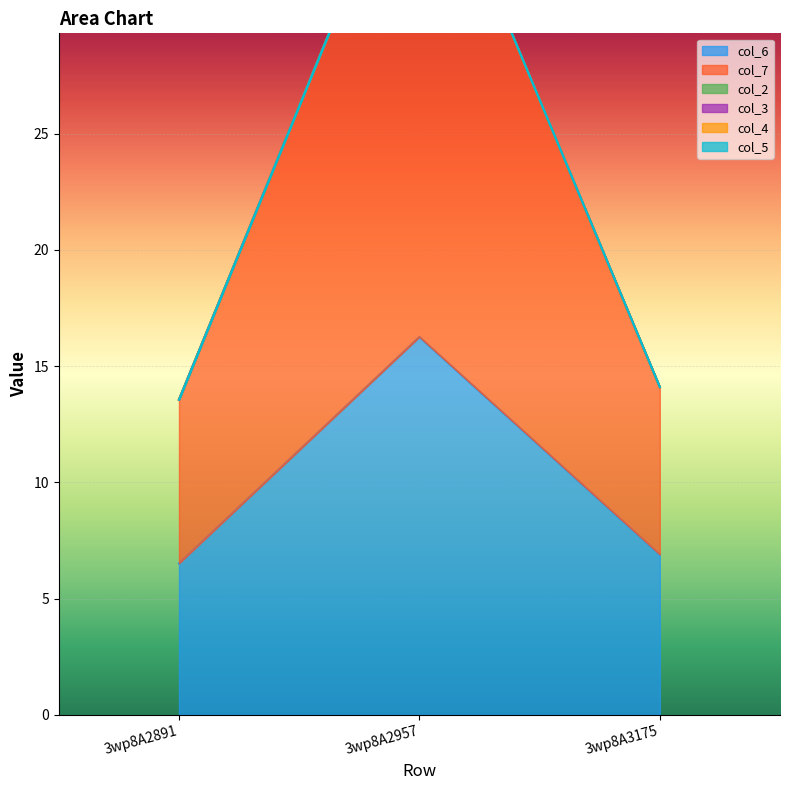

The value of col_6 at 3wp8A2957 is 10.0. True or false?

False